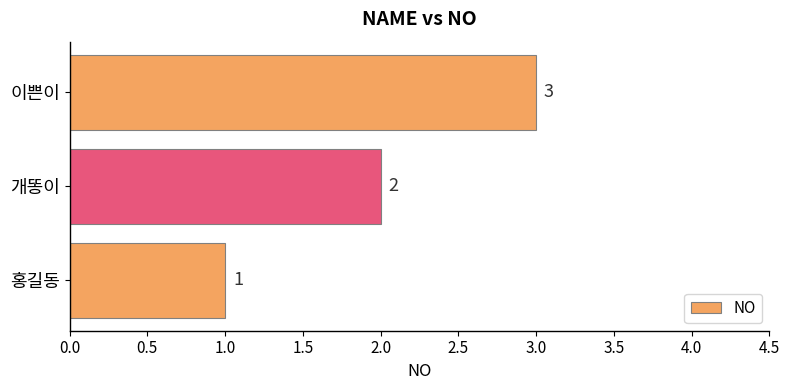

List the labels in order of value, largest first.

이쁜이, 개똥이, 홍길동